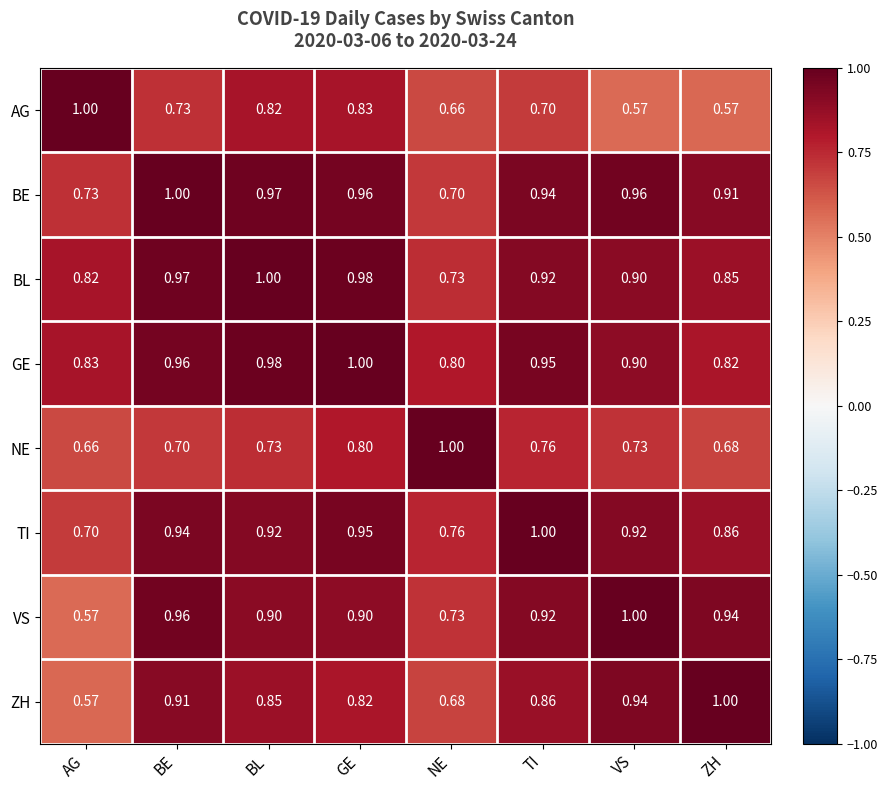

Which series changed the most between BL and GE?

NE